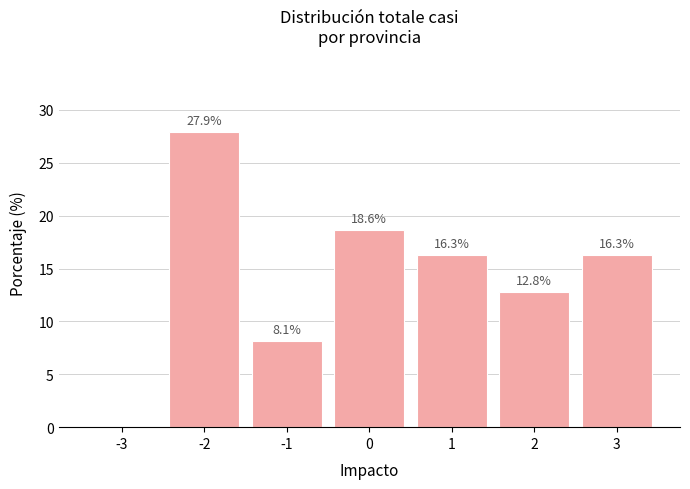

Reading right to left, transcribe all the data shown in this chart.

3=16.3	2=12.8	1=16.3	0=18.6	-1=8.1	-2=27.9	-3=0.0